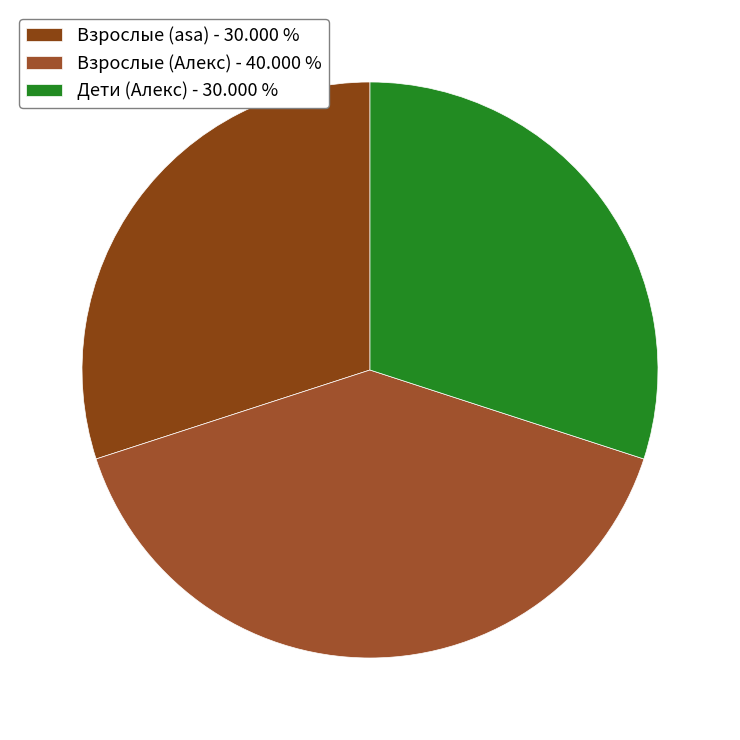

Is there a majority slice in this chart?

No